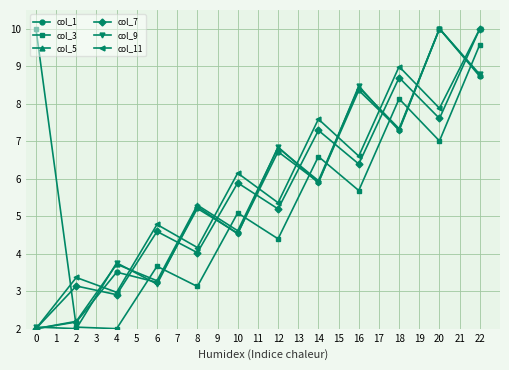

Rank the categories by col_7 value from lowest to highest.

0, 4, 2, 8, 6, 12, 10, 16, 14, 20, 18, 22